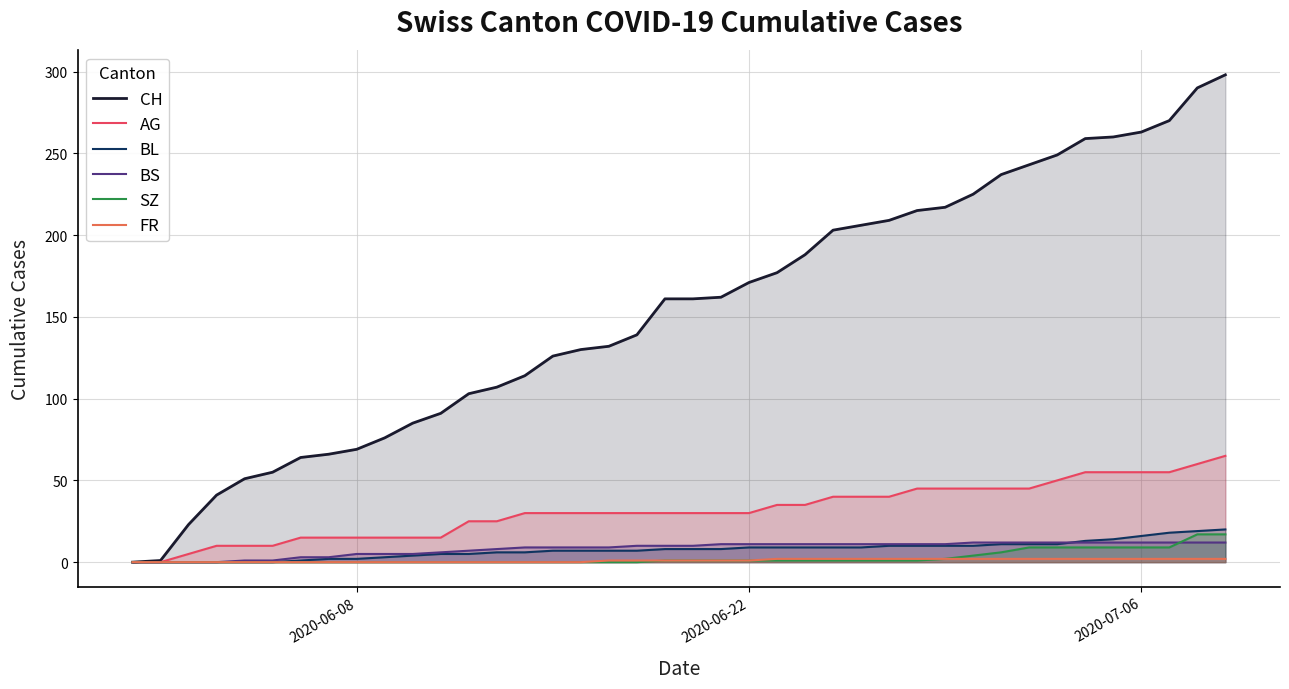

What is the value of the FR point at the 27th from the left?

2